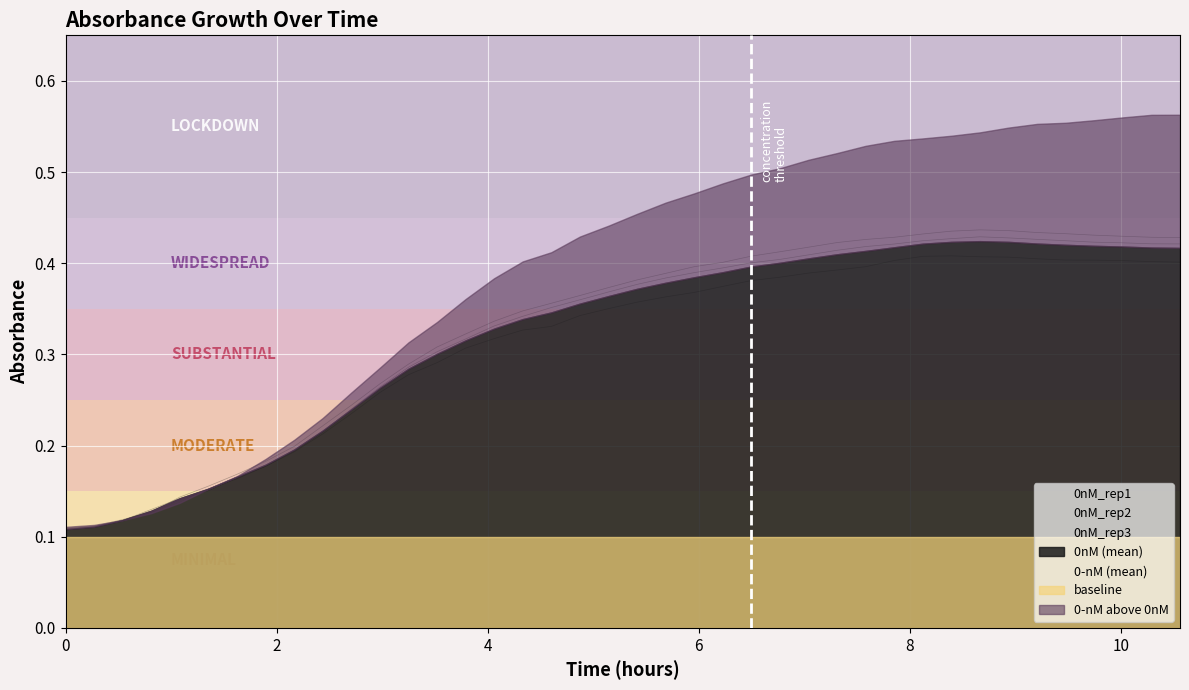

How many times do 0nM_rep2 and 0nM_rep3 cross each other?

2